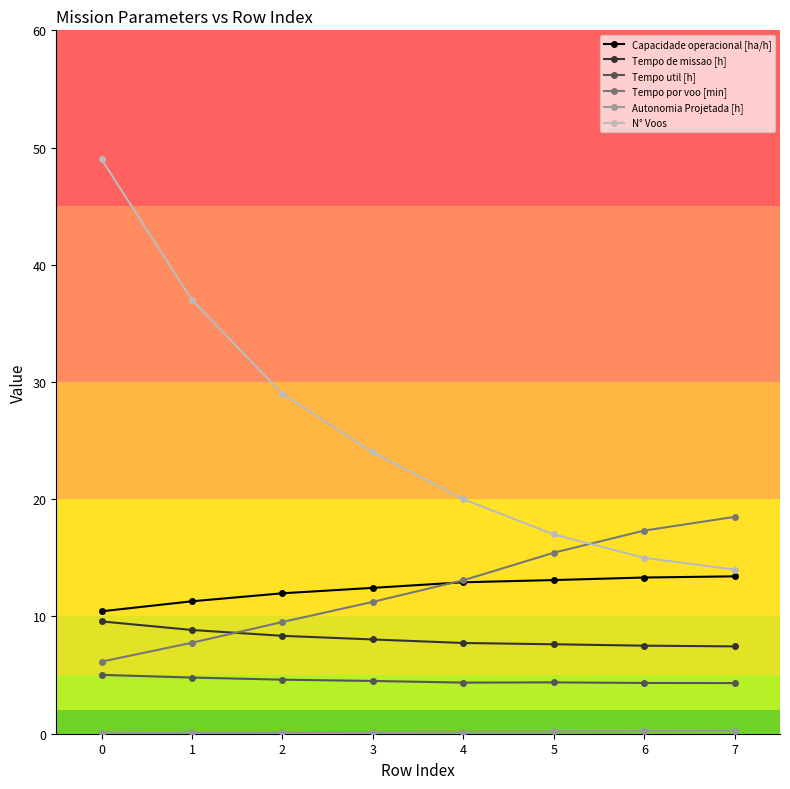

True or false: Tempo por voo [min] and Capacidade operacional [ha/h] intersect in this chart.

True